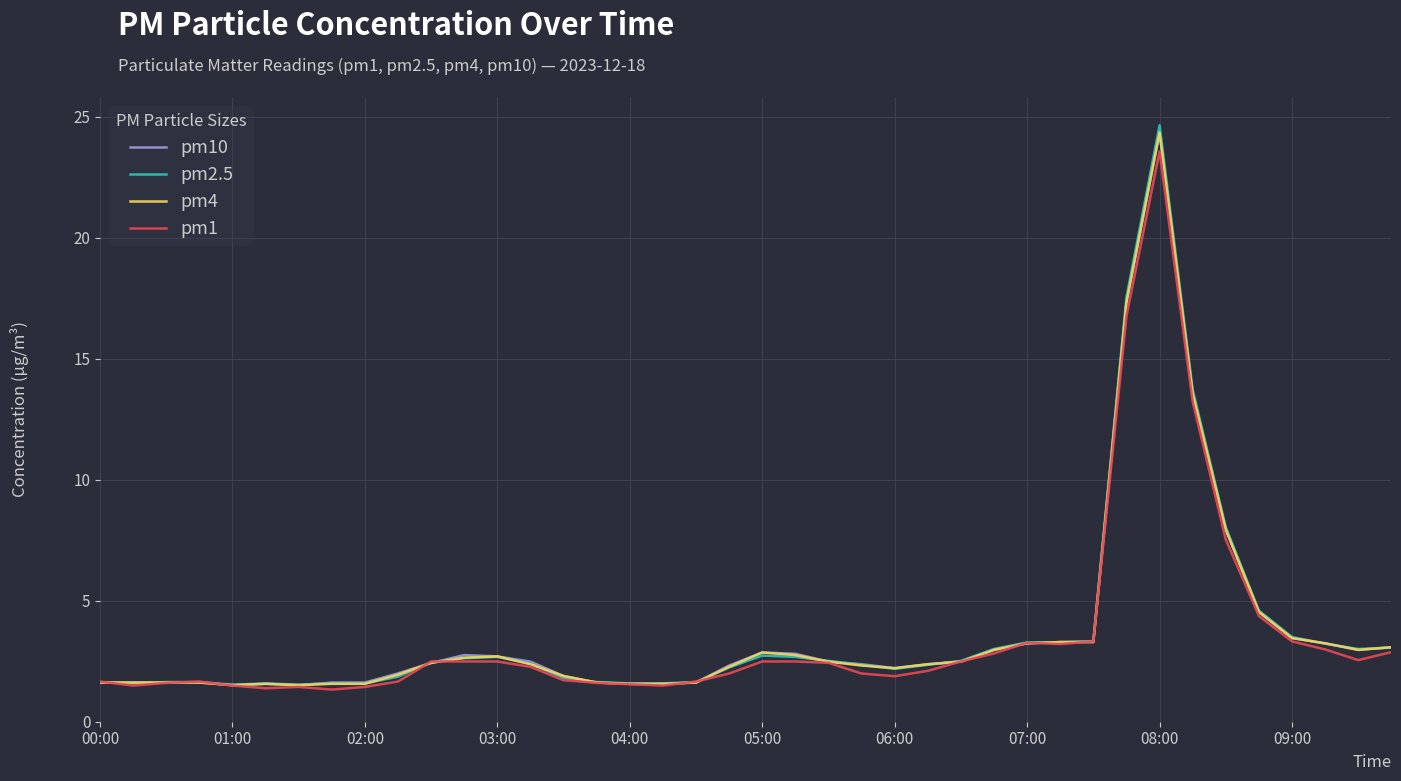

Which series has the largest range (max minus min)?

pm2.5